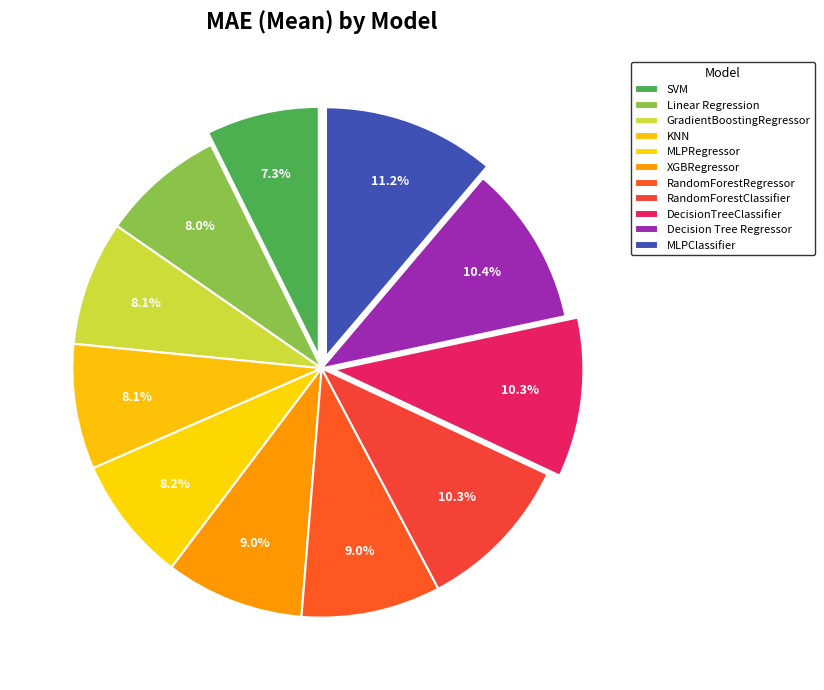

True or false: RandomForestClassifier accounts for 10% of the total.

True